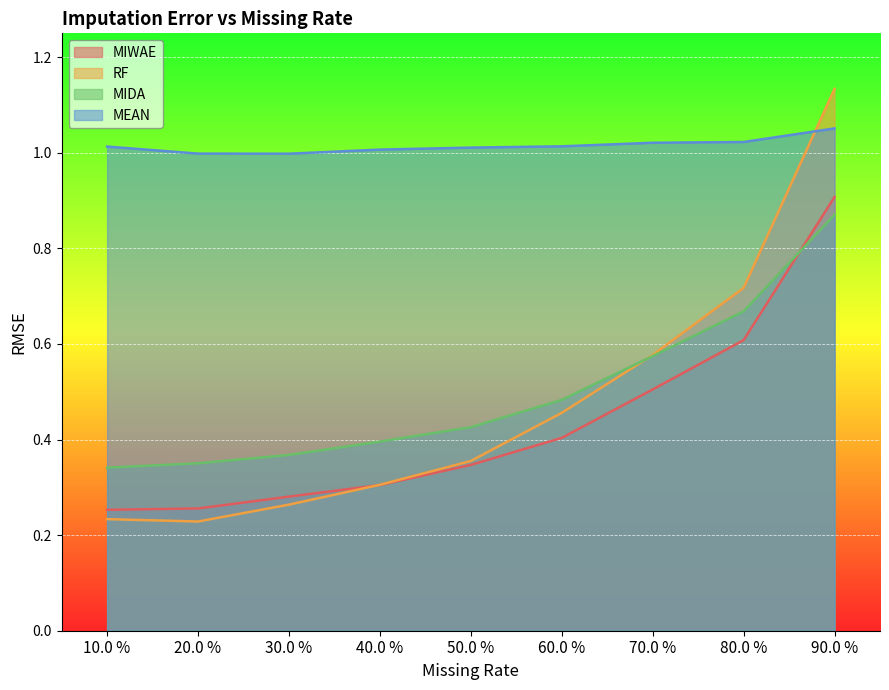

At which category does MEAN reach its first local valley?

30.0 %